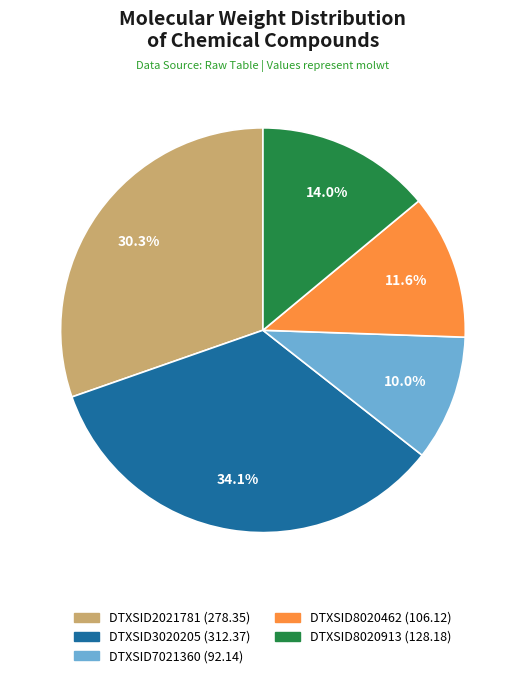

Approximately how many times larger is the value at DTXSID8020462 compared to DTXSID3020205?

0.3